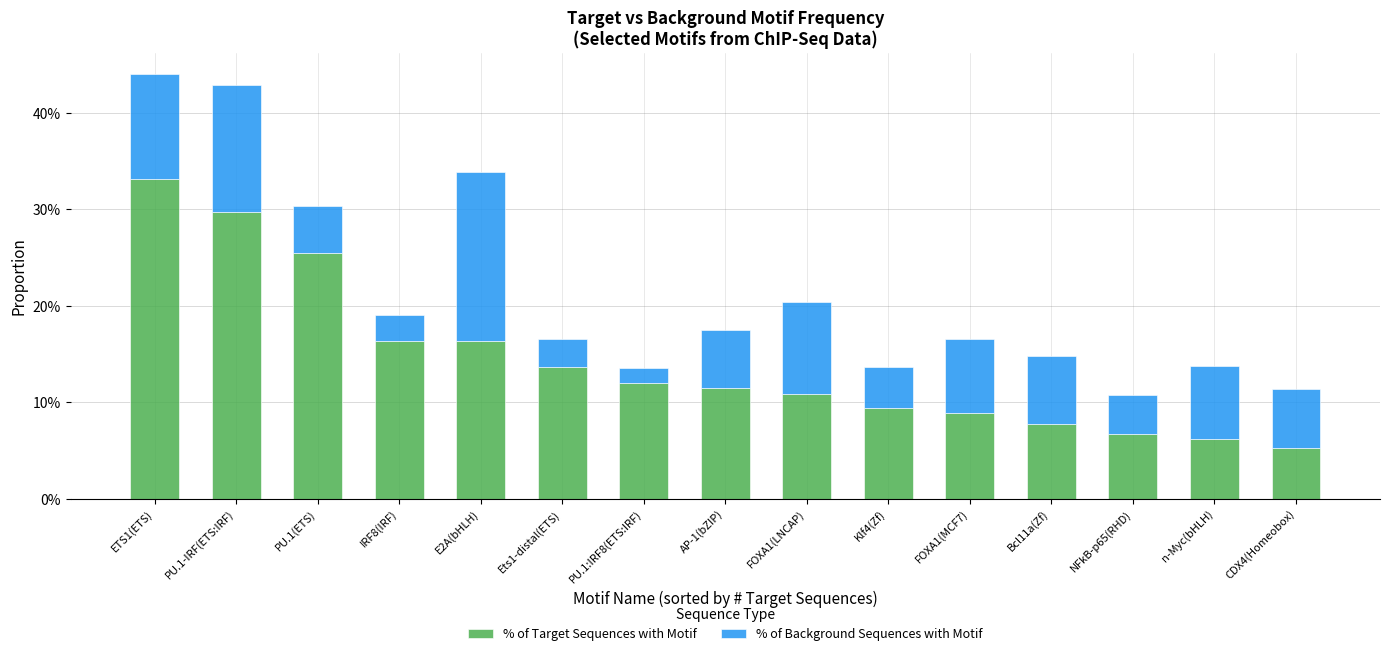

What are all the series names shown in the legend?

% of Target Sequences with Motif, % of Background Sequences with Motif